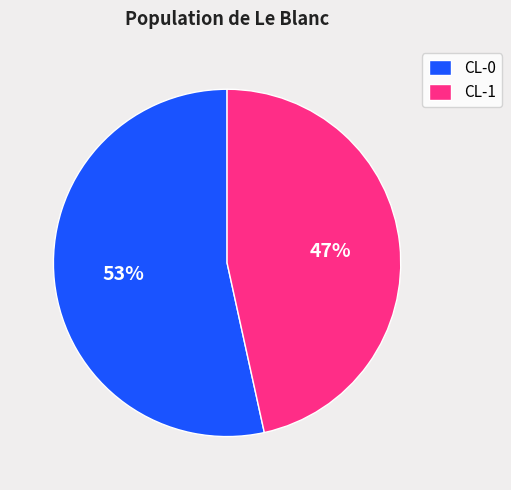

Does CL-0 represent more than half of the total?

Yes